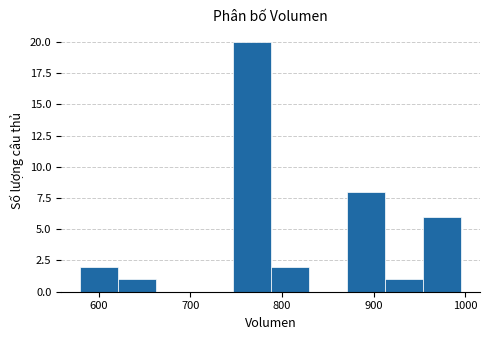

Which range on the x-axis has the tallest bar?

750 to 790